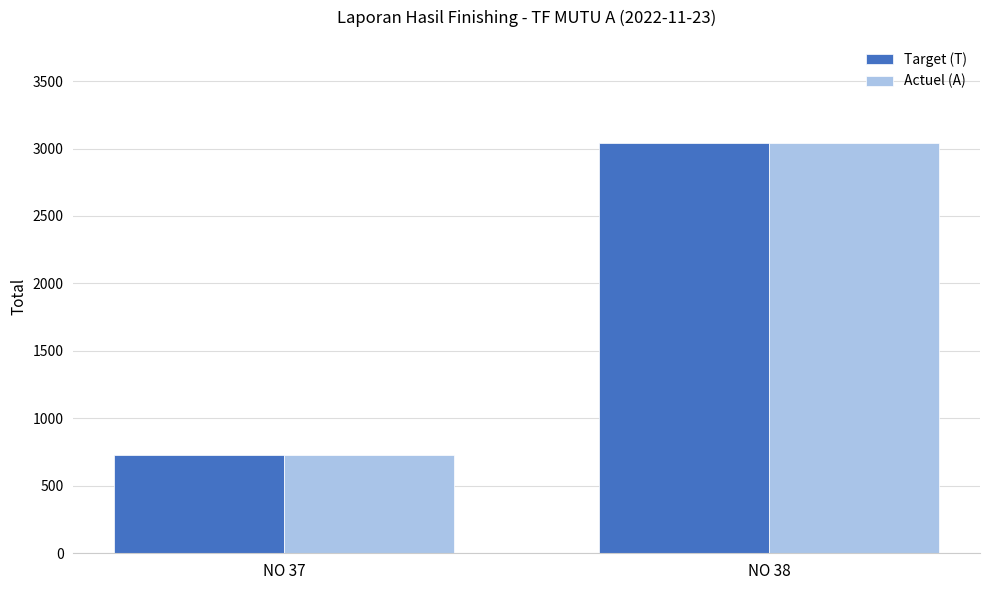

What is the total value across all series at NO 37?

1460